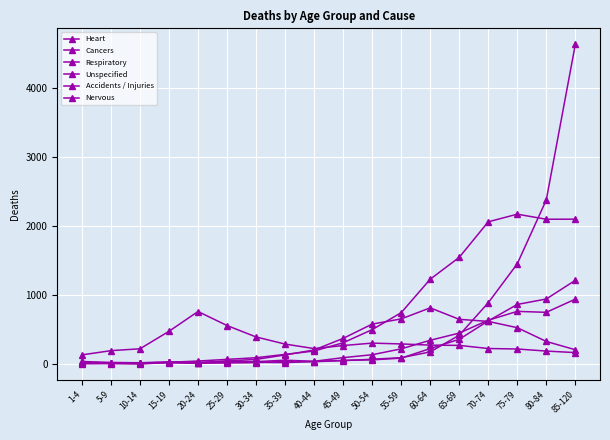

What is the spread (max minus min) of values at 50-54?

517